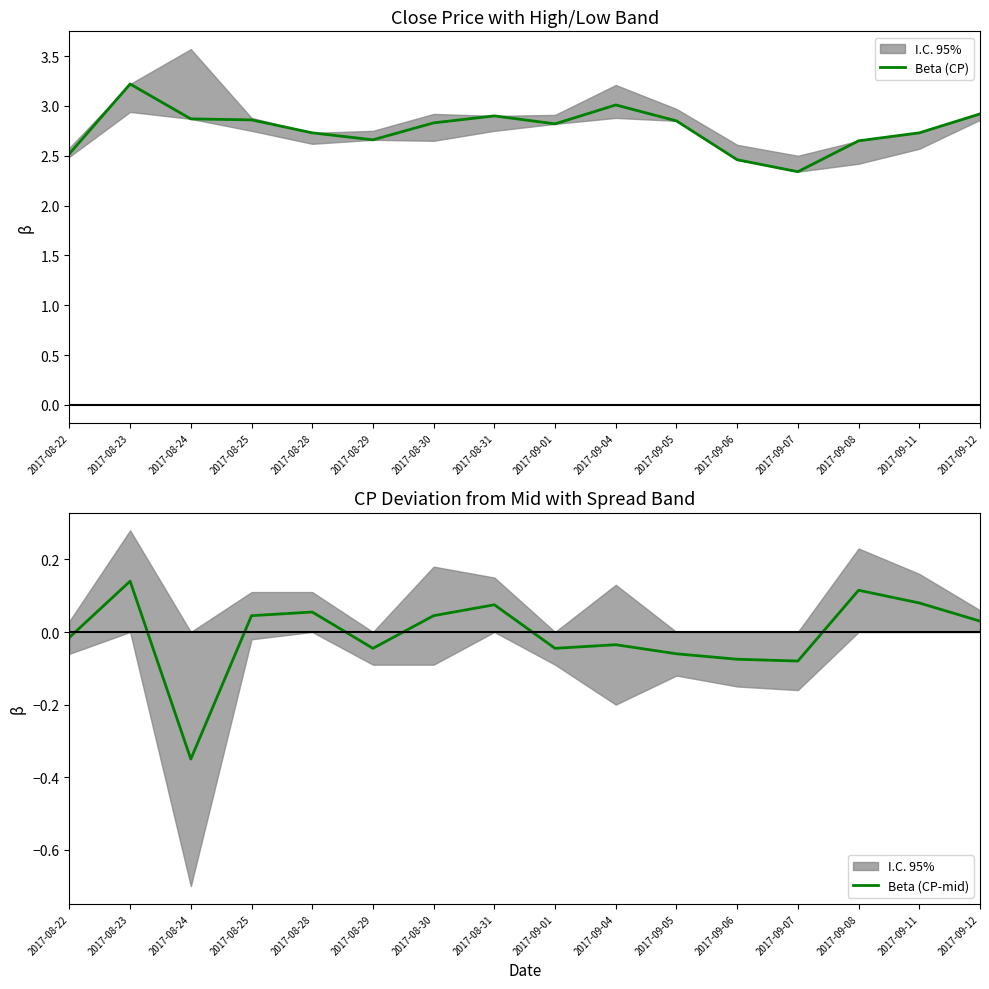

Where is Beta (CP) nearest to the value 2?

2017-09-07